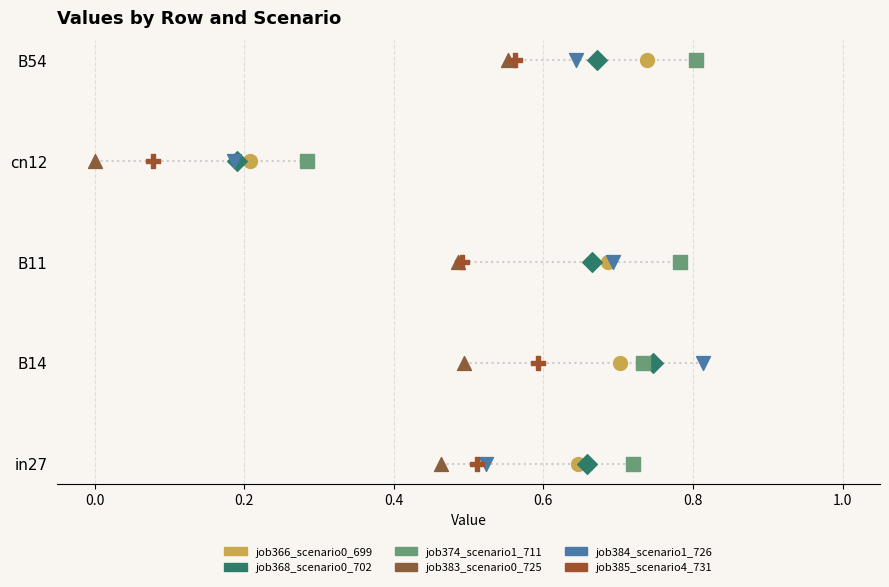

What are all the series names shown in the legend?

job366_scenario0_699, job368_scenario0_702, job374_scenario1_711, job383_scenario0_725, job384_scenario1_726, job385_scenario4_731